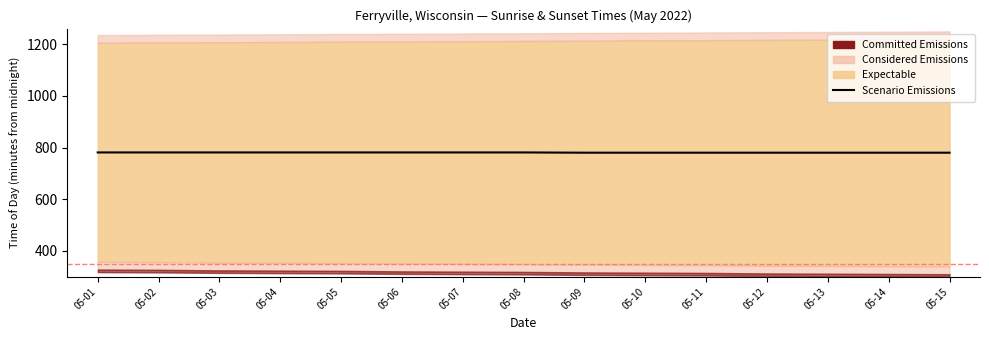

How many data points are less than 781?

7